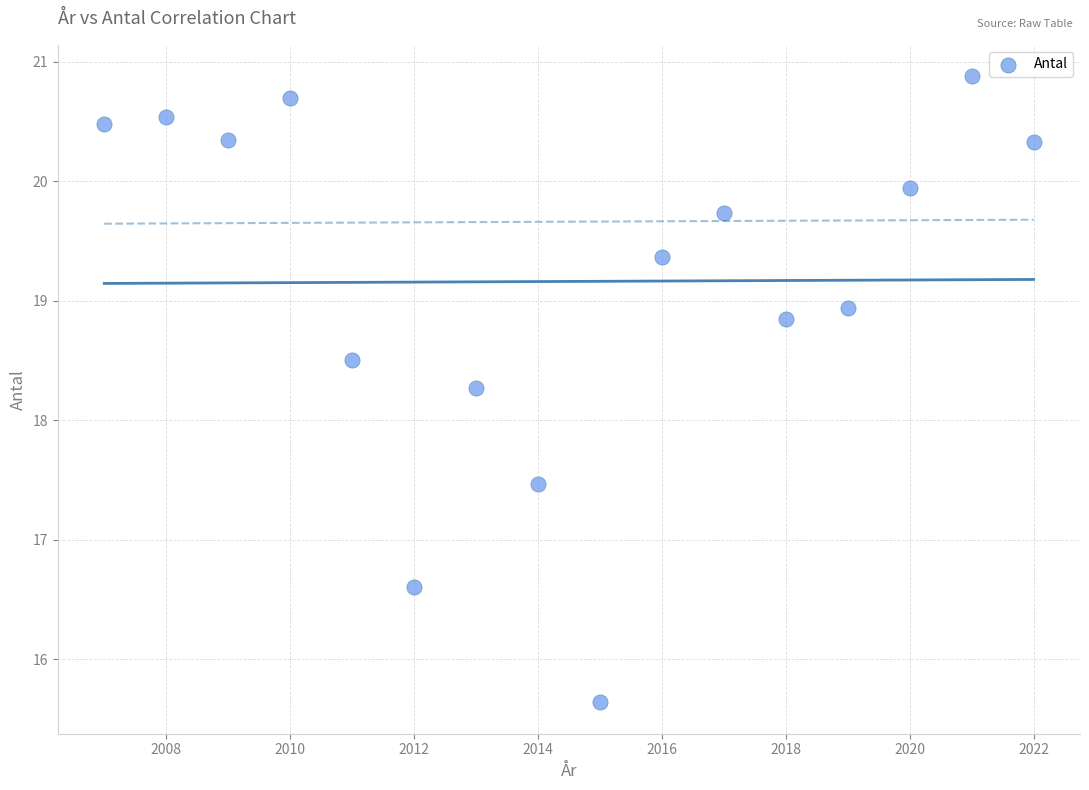

What is the range of Y values (max minus min)?

5.2